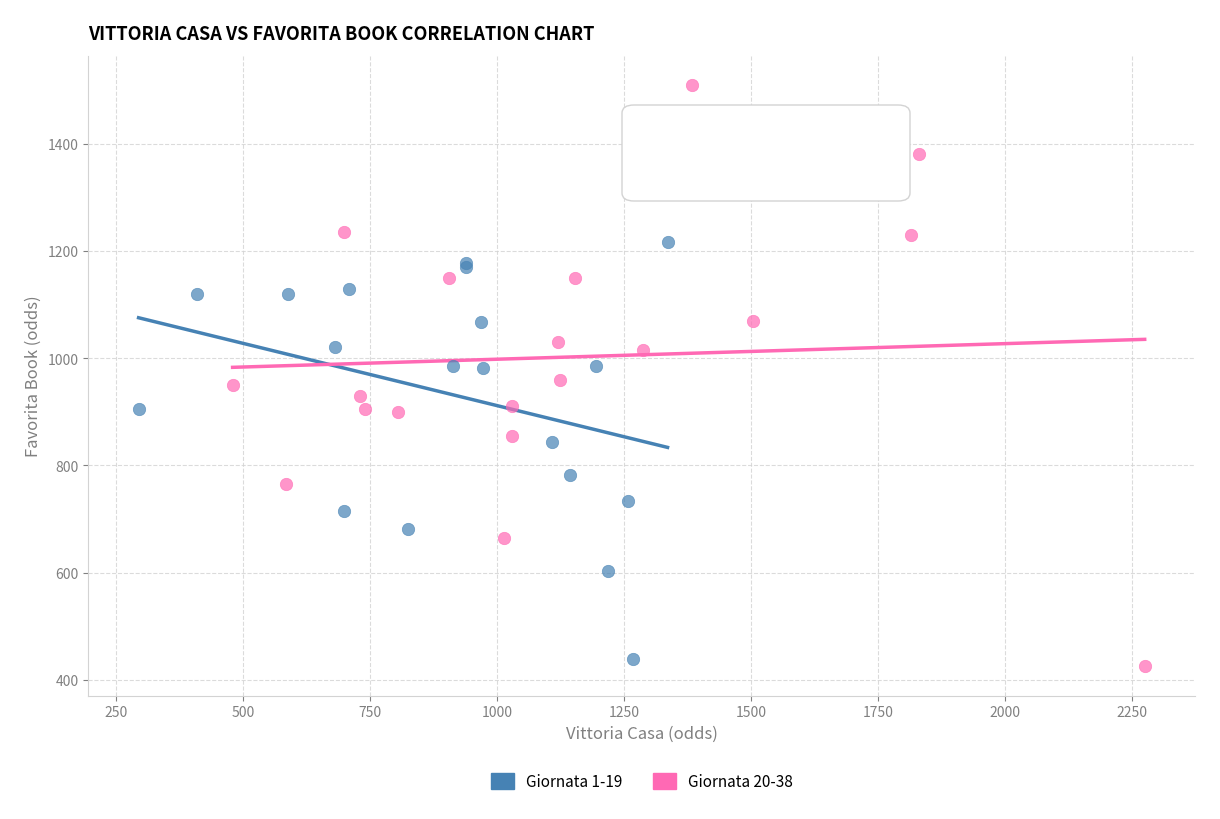

Which series has the widest spread of Y values?

Giornata 20-38